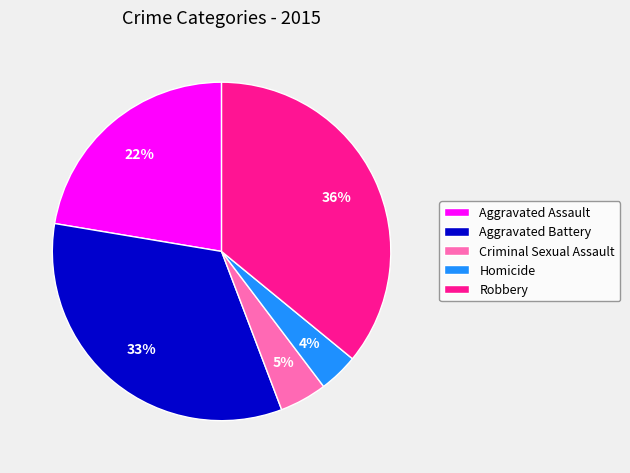

Is the sum of Aggravated Battery and Robbery greater than half?

Yes